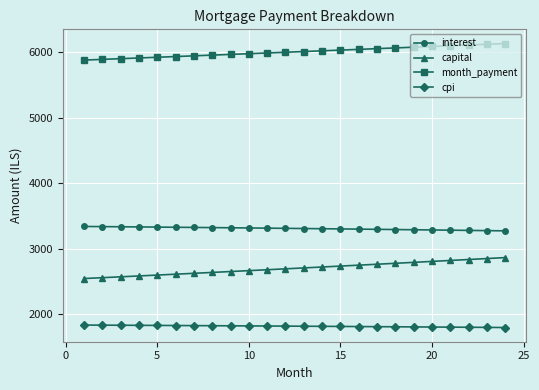

True or false: cpi and month_payment intersect in this chart.

False